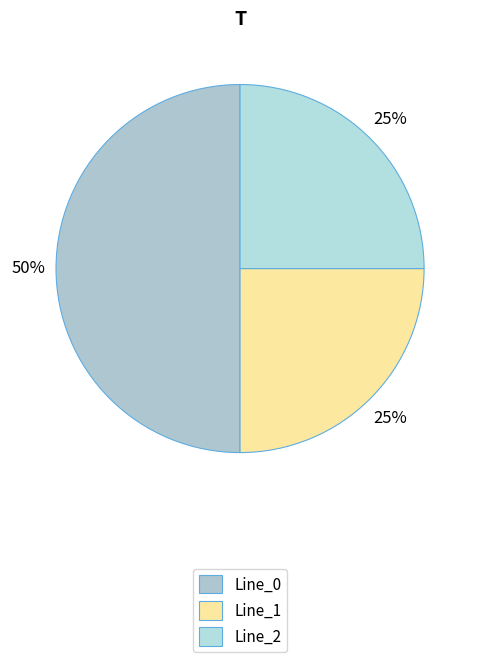

How many segments does this pie chart have?

3